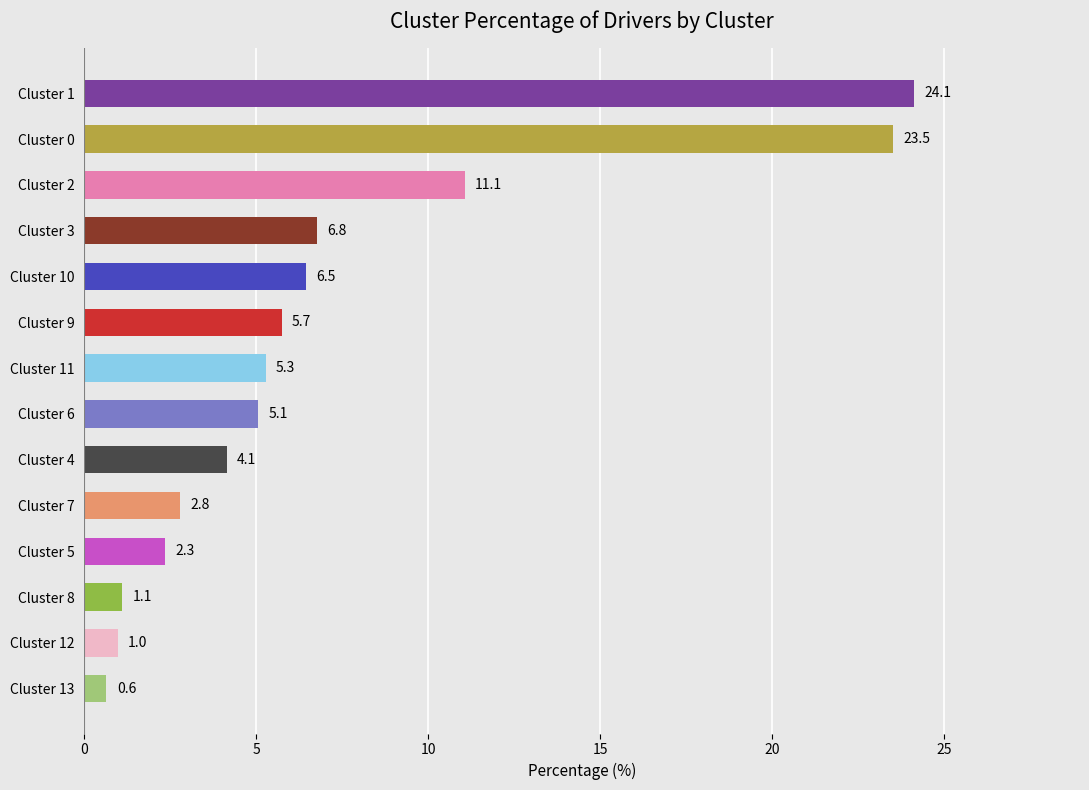

What is the average value?

7.1